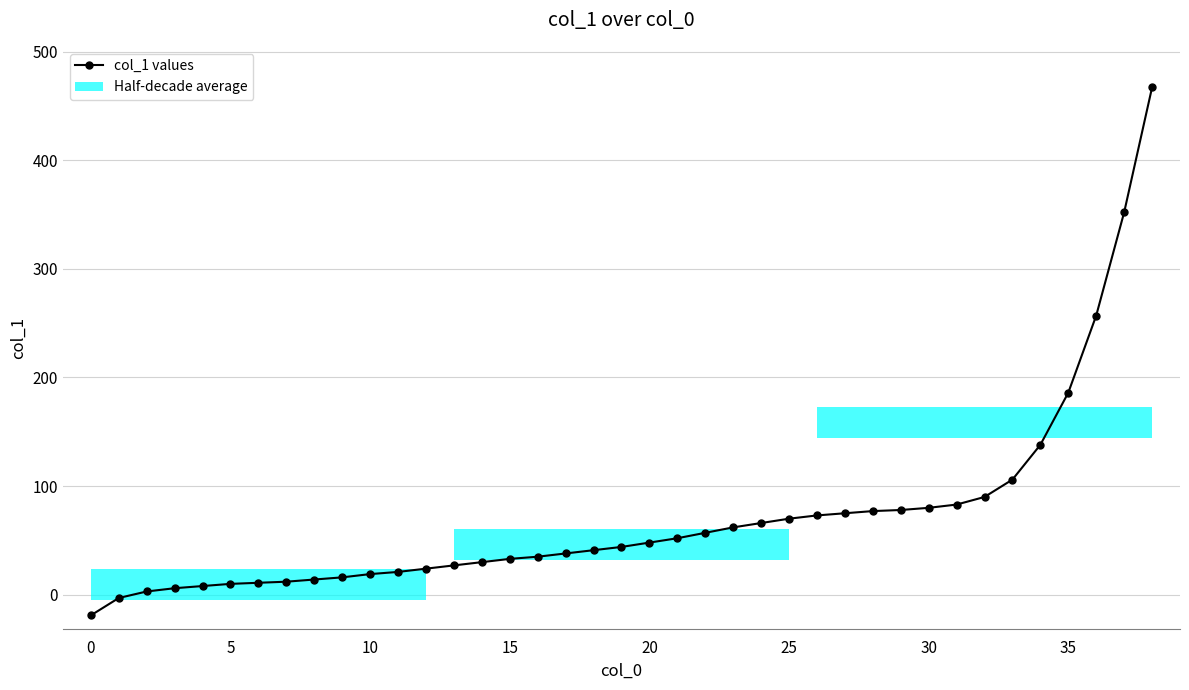

Reading right to left, what are all the values shown in this chart?

467	352	257	186	138	106	90	83	80	78	77	75	73	70	66	62	57	52	48	44	41	38	35	33	30	27	24	21	19	16	14	12	11	10	8	6	3	-3	-19